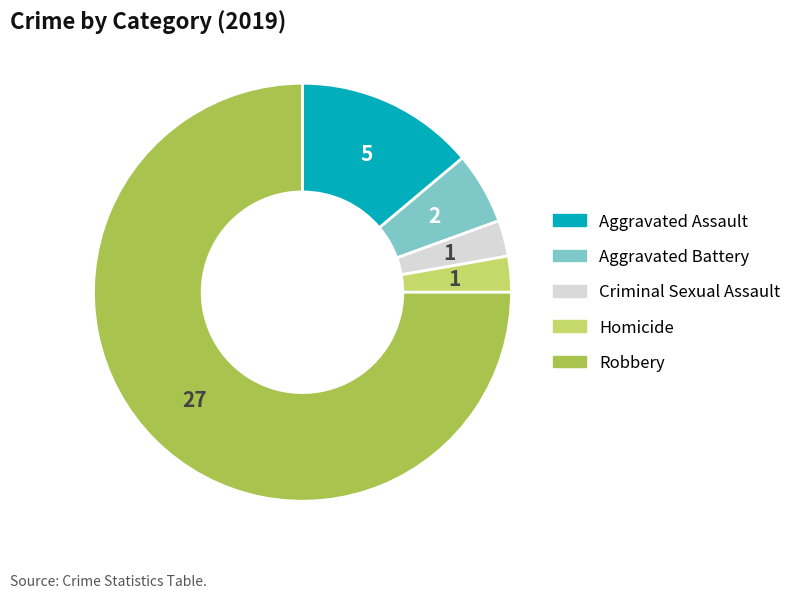

The Robbery slice represents 65% of the pie. True or false?

False